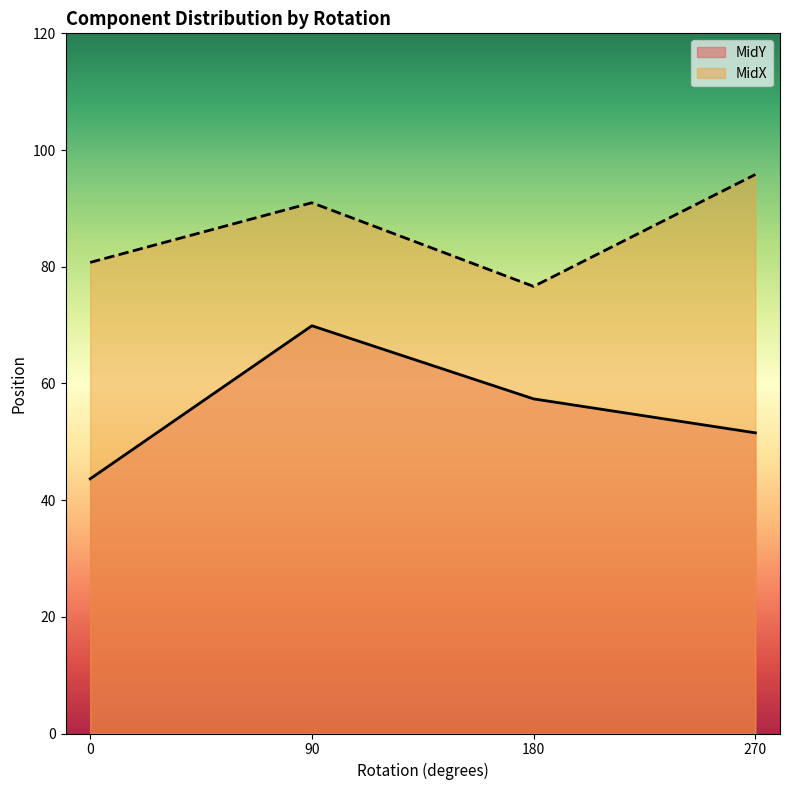

Reading right to left, list all the values displayed in this chart.

MidY: 270=51.5	180=57.3	90=69.9	0=43.6
MidX: 270=95.8	180=76.6	90=91.0	0=80.7